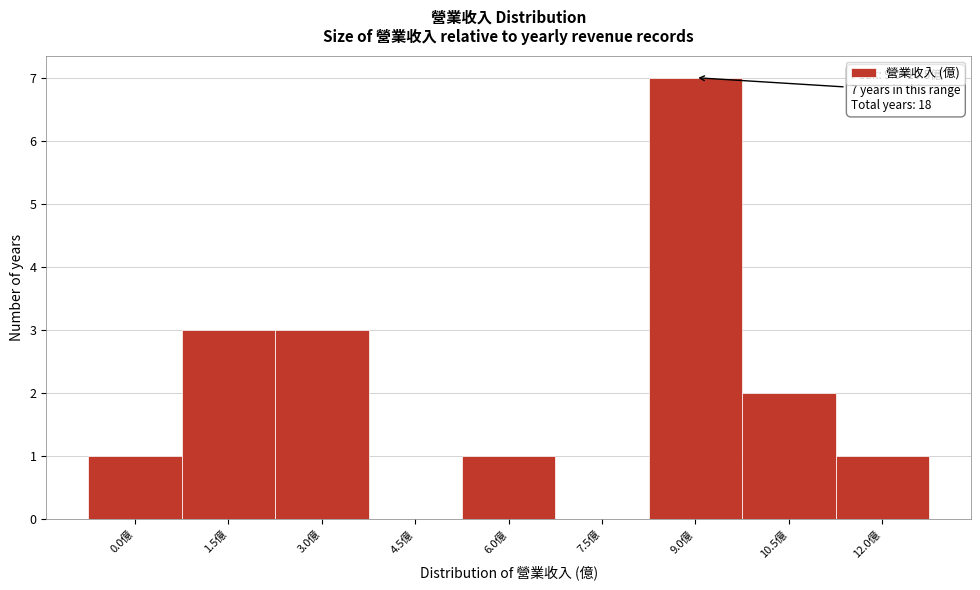

Reading left to right, transcribe all the data shown in this chart.

0.0億=1	1.5億=3	3.0億=3	4.5億=0	6.0億=1	7.5億=0	9.0億=7	10.5億=2	12.0億=1